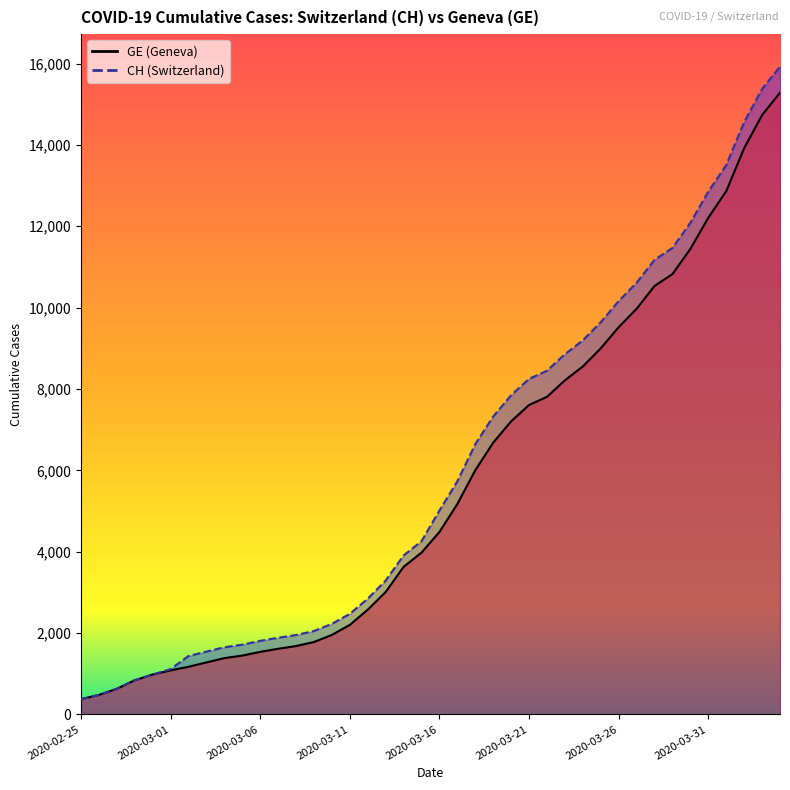

What is the difference between the second highest and minimum values in the CH series?

15000